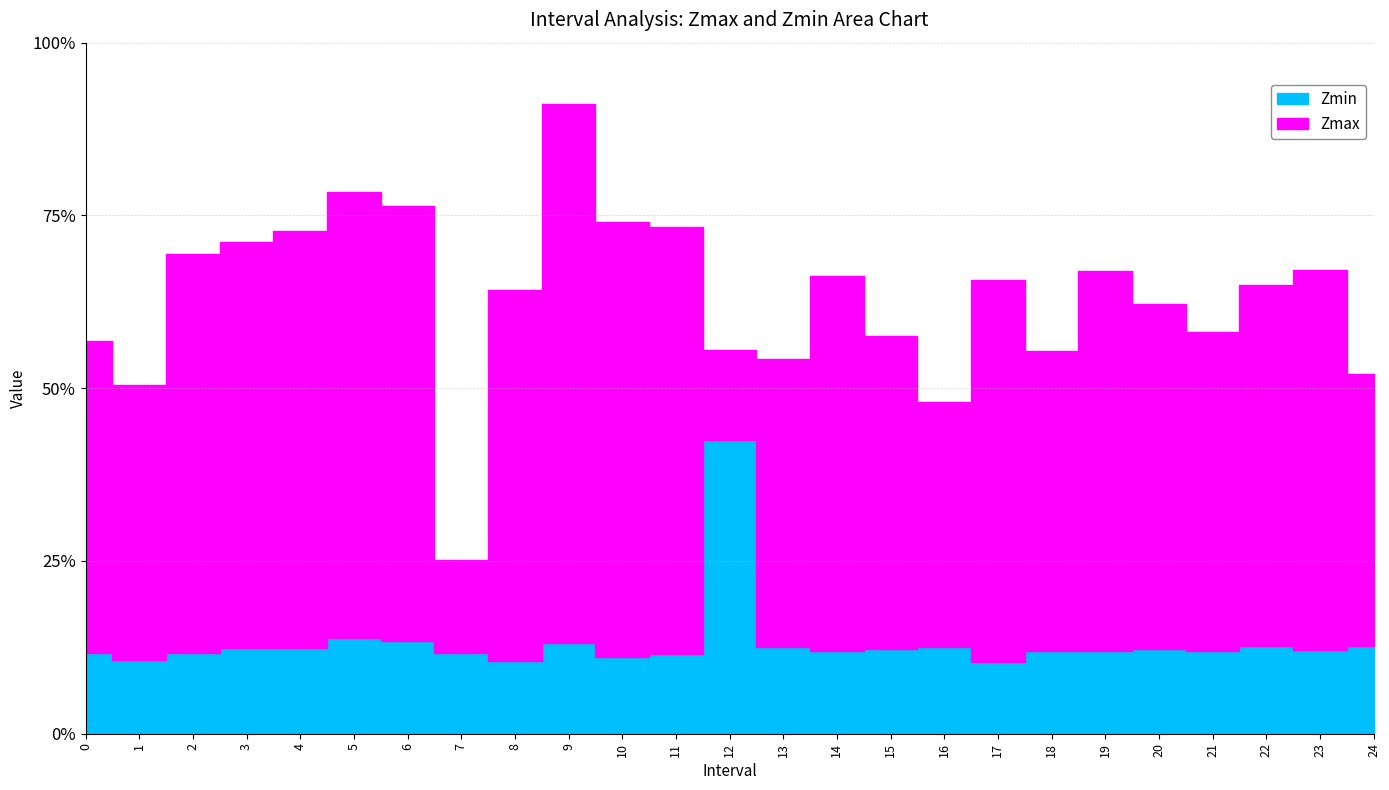

List the series in order of their peak value, lowest first.

Zmin, Zmax